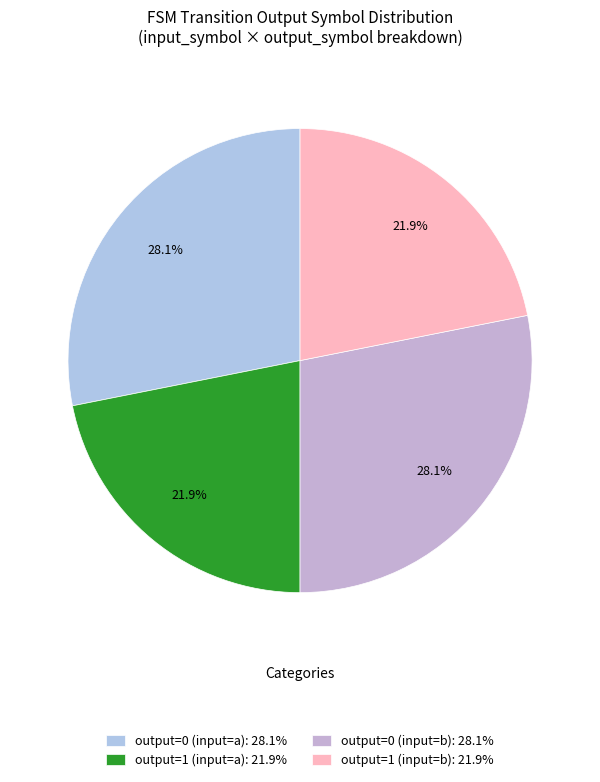

How many slices are in this pie chart?

4